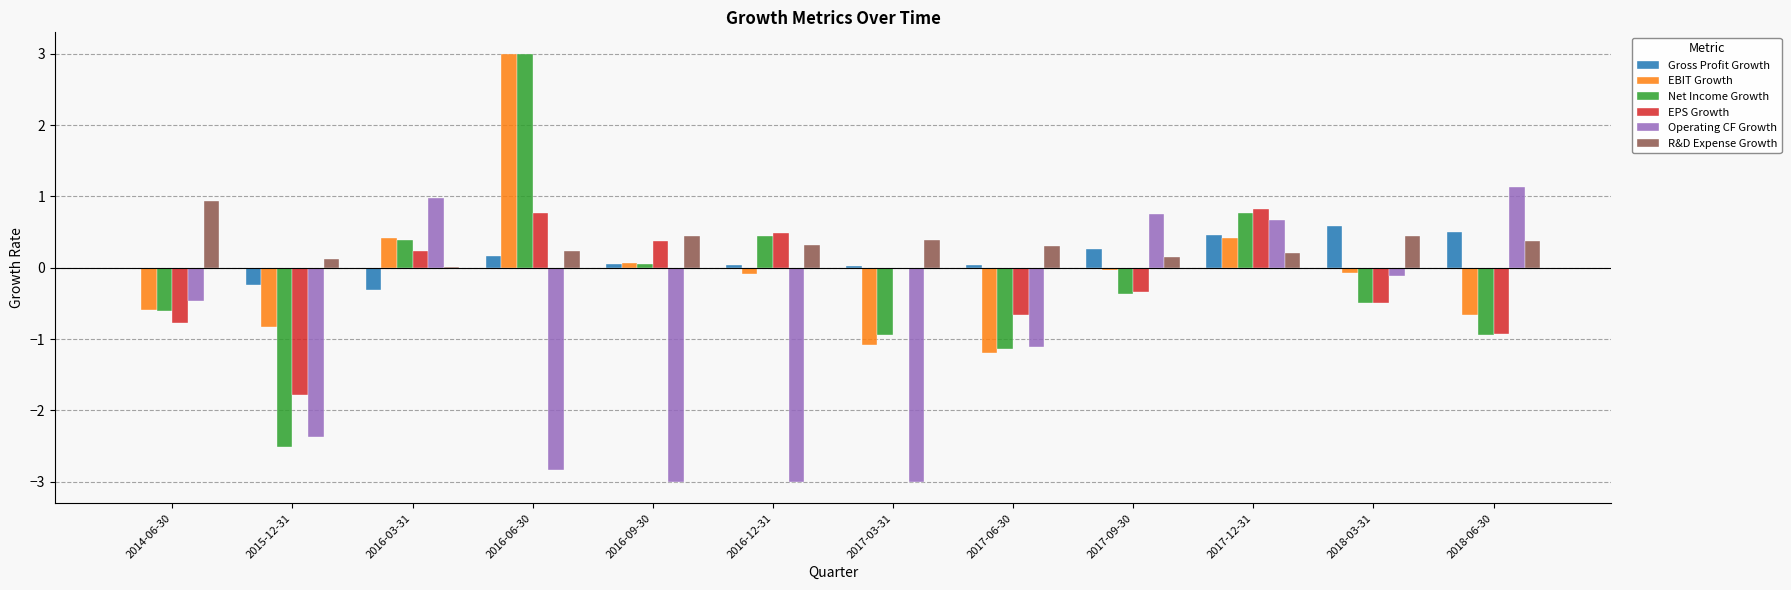

How many data points in Operating CF Growth are above 0?

4